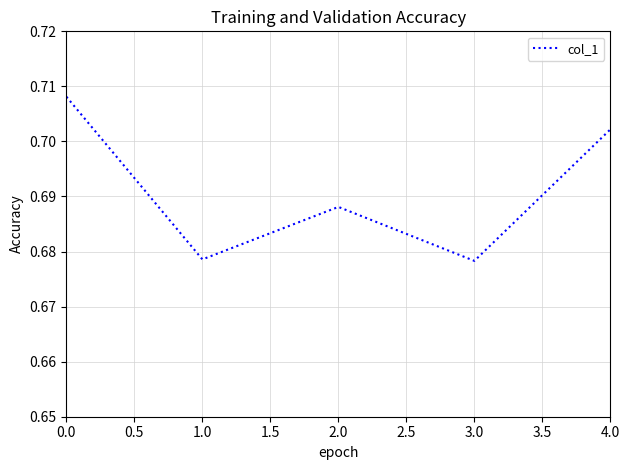

How many interior local peaks (higher than both neighbors) does the data have?

1